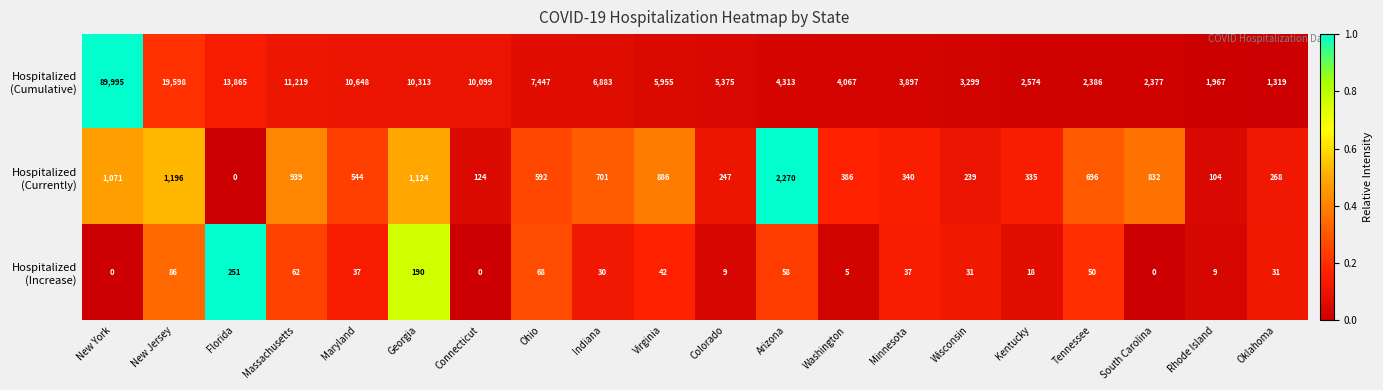

What is the maximum value shown in the chart?

89995